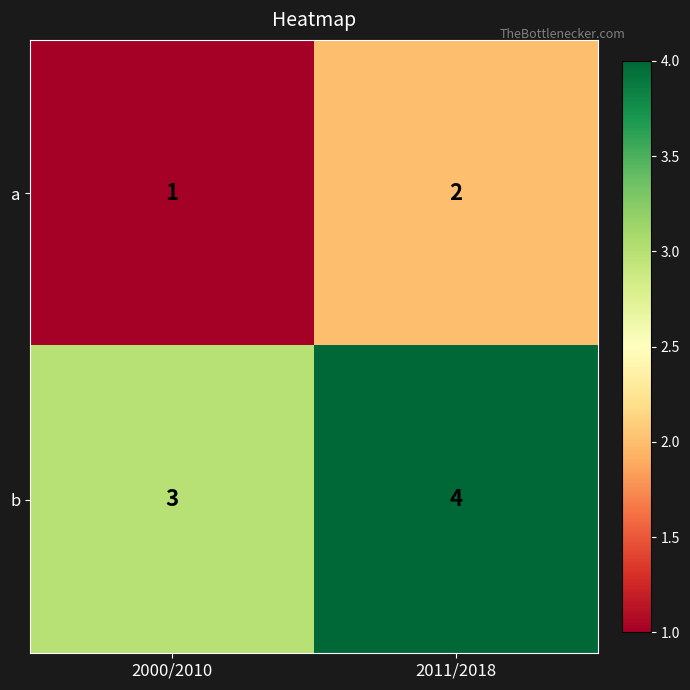

True or false: b has a value of 7 at 2011/2018.

False